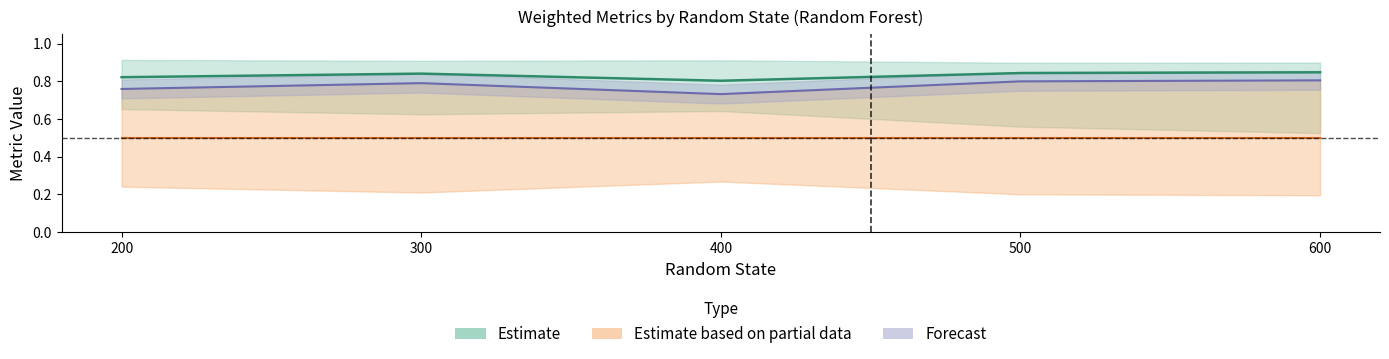

How many categories are shown in the chart?

5